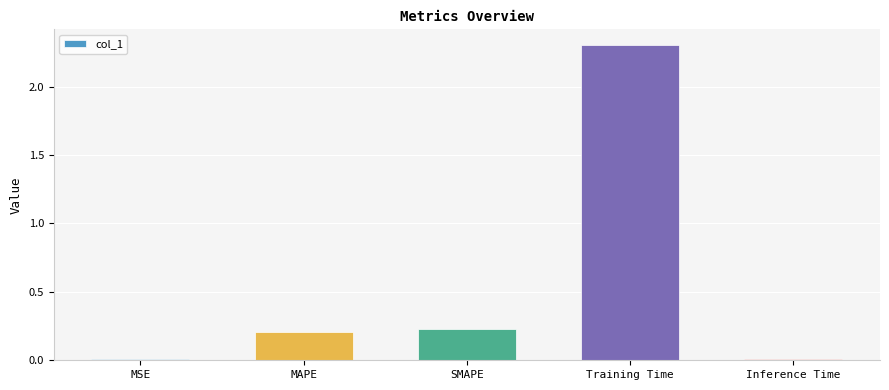

Between Inference Time and Training Time, which is larger?

Training Time